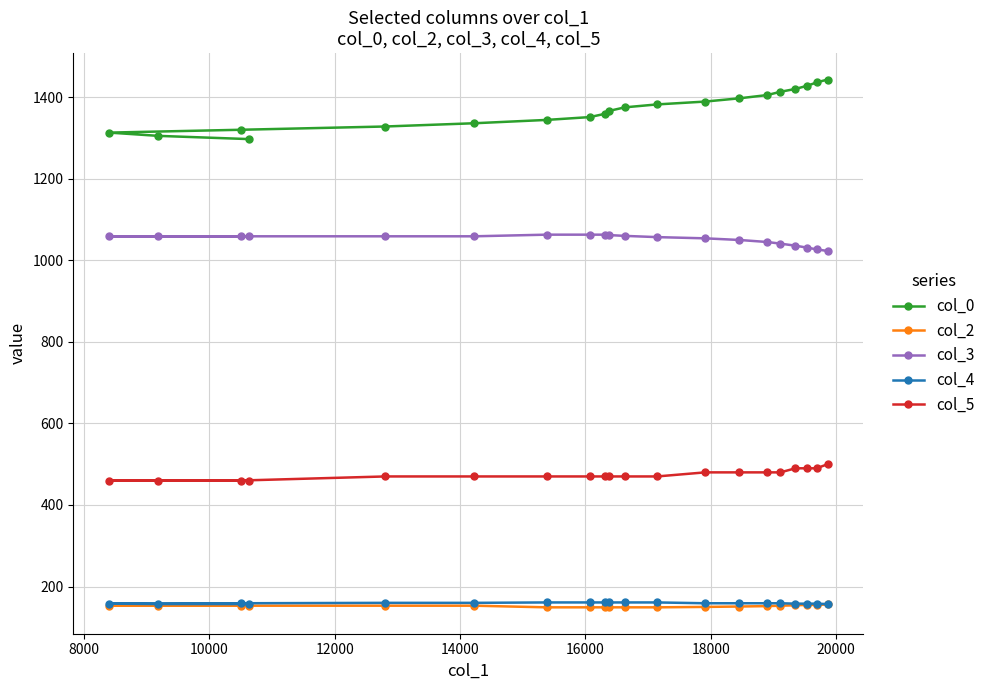

True or false: col_5 and col_3 intersect in this chart.

False